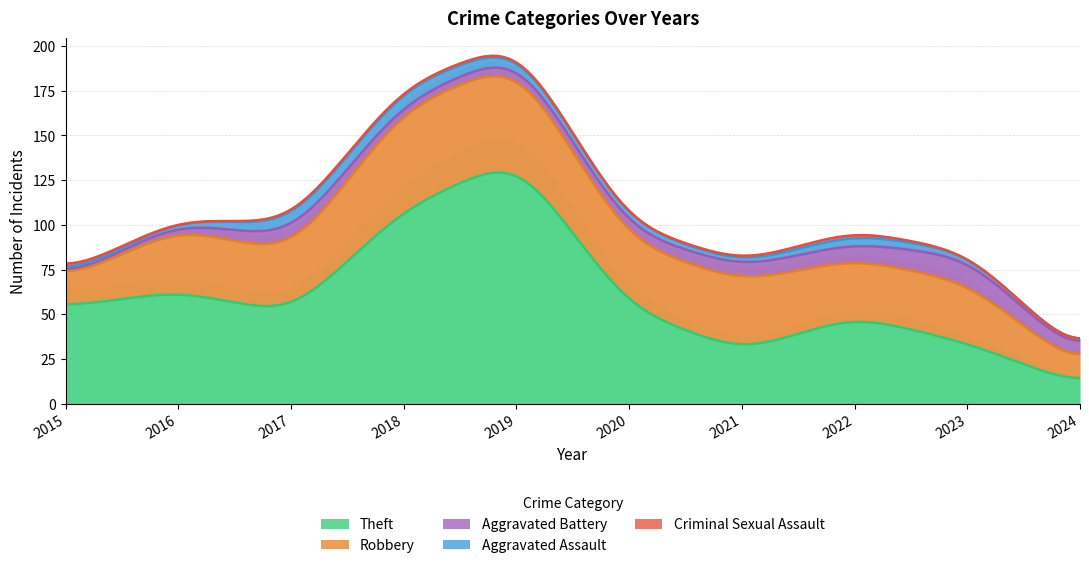

At 2019, list the series in order from largest to smallest.

Theft, Robbery, Aggravated Battery, Aggravated Assault, Criminal Sexual Assault